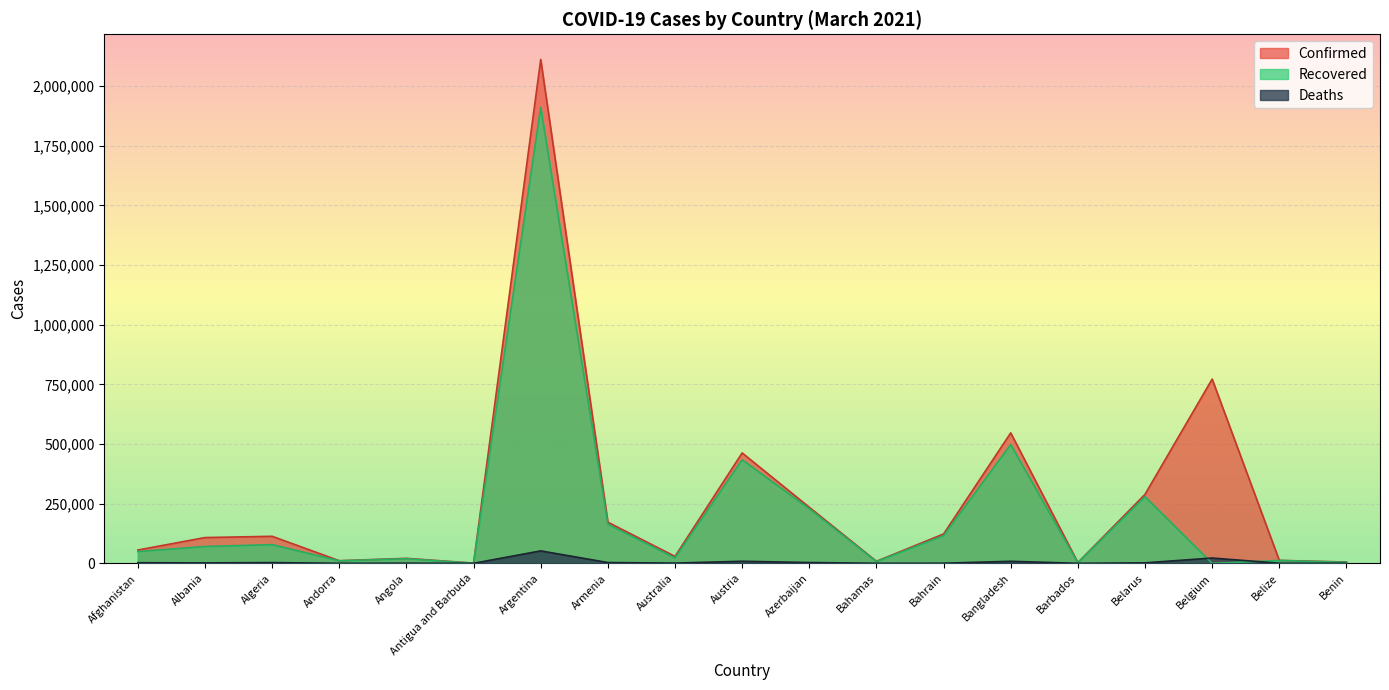

The value of Confirmed at Albania is 107931. True or false?

True